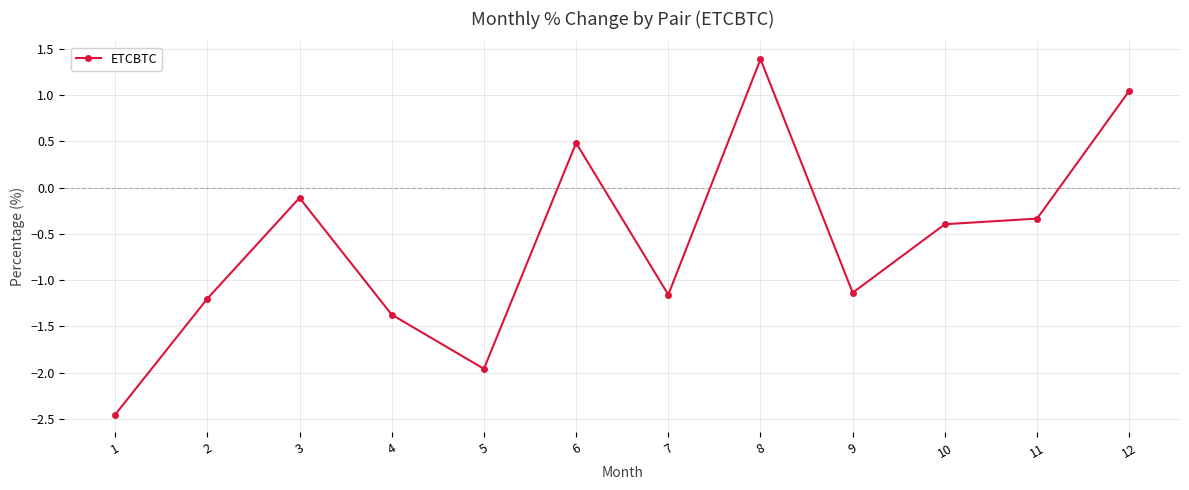

How many values are below zero?

9